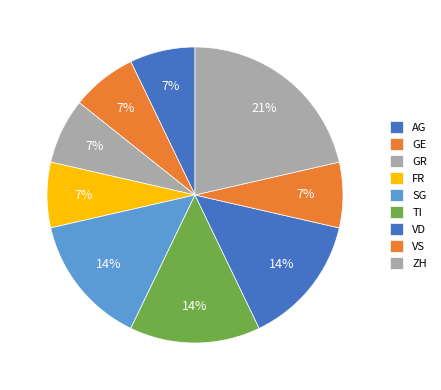

Is there a majority slice in this chart?

No